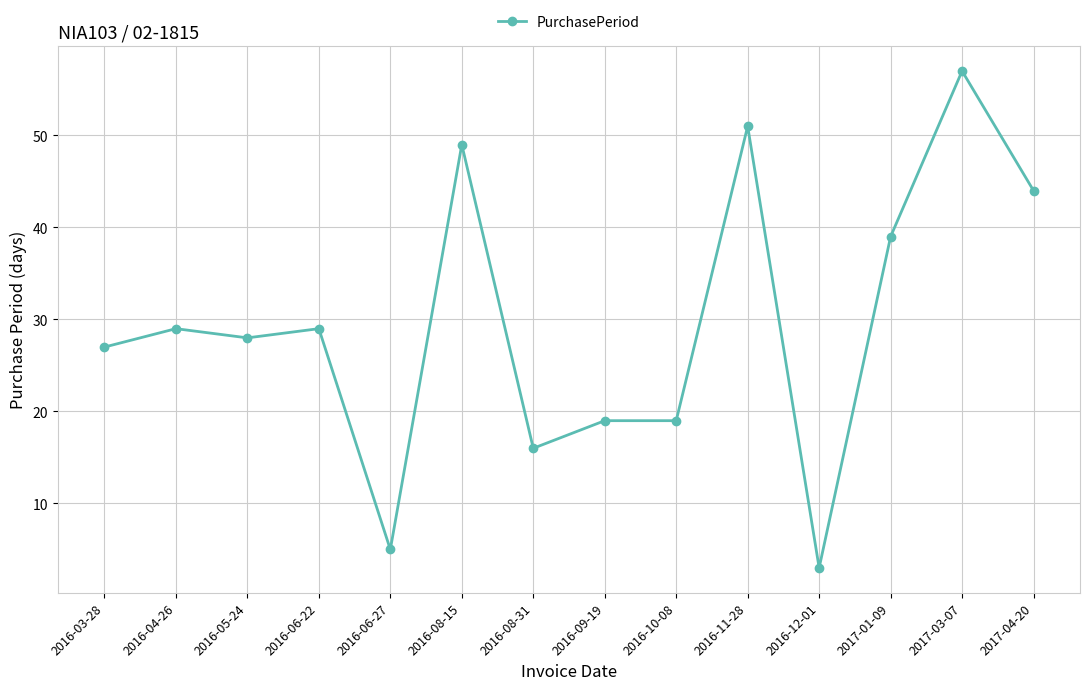

What is the difference between the maximum and second lowest values?

52